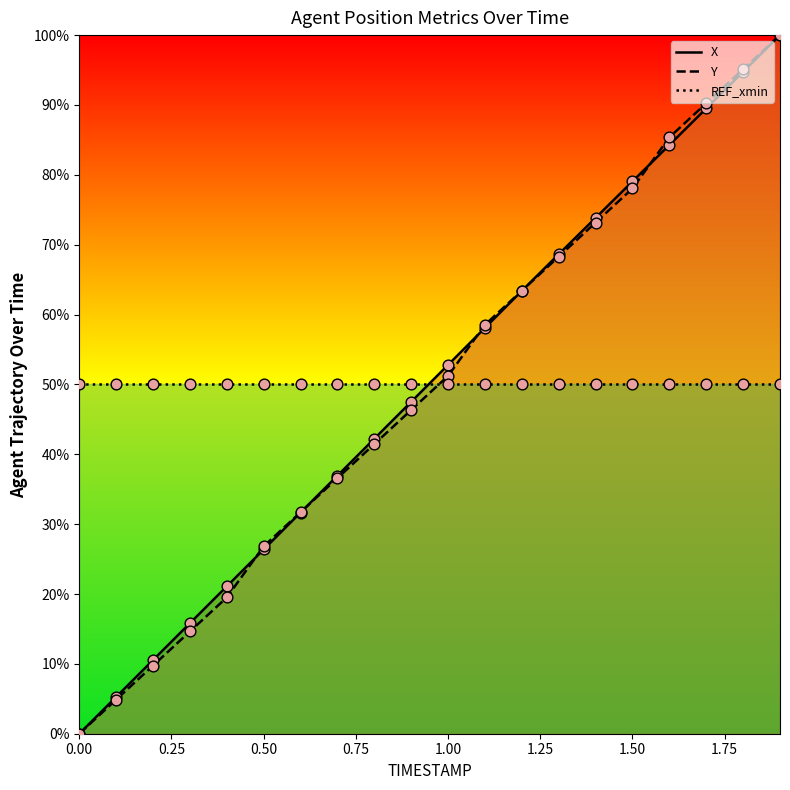

Which series has the widest spread of Y values?

X